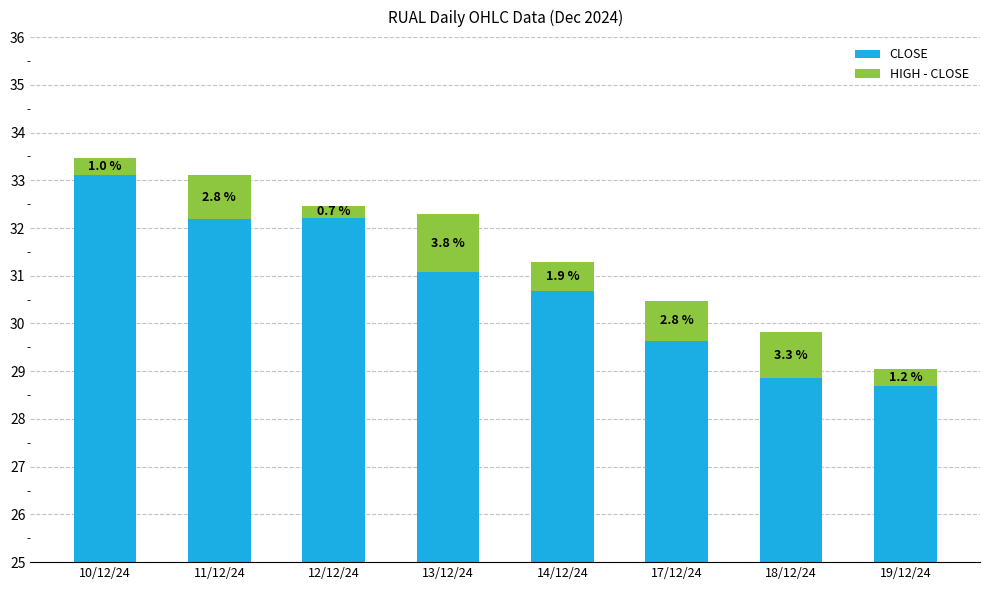

What is the sum of all HIGH - CLOSE values?

5.5